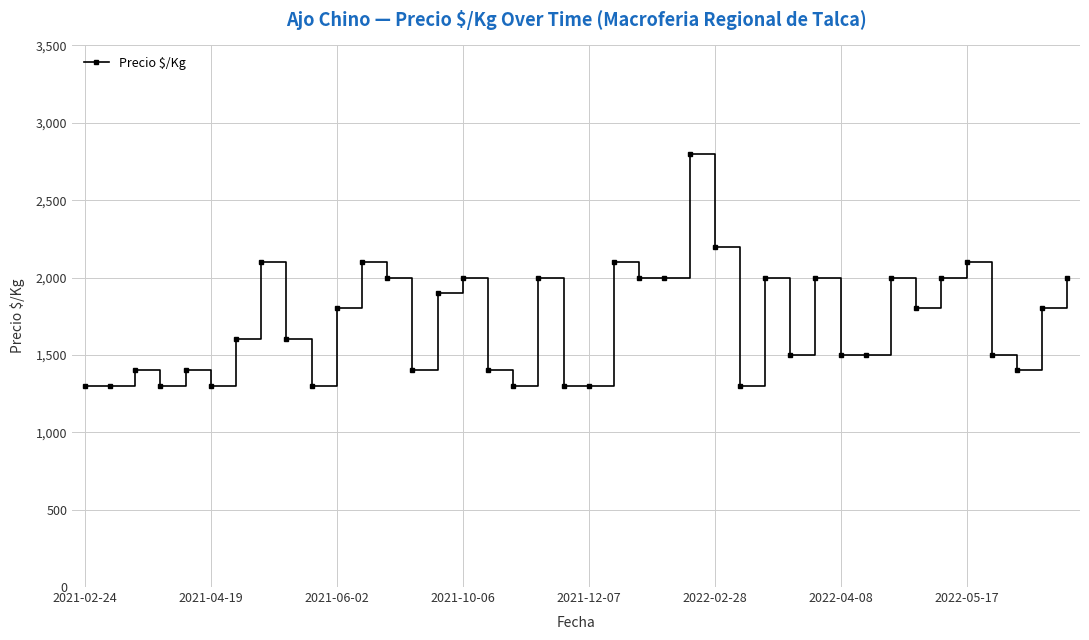

What is the value of the 20th point from the left?

1300